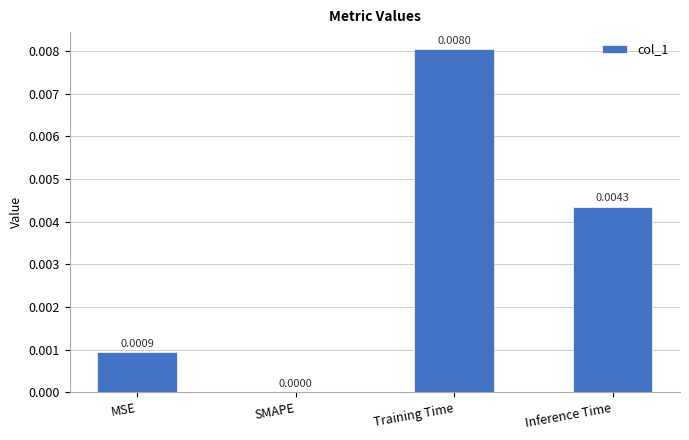

Between SMAPE and Inference Time, which is larger?

Inference Time